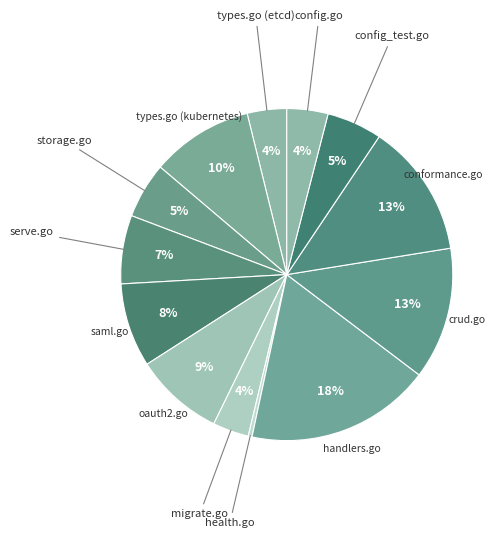

How many slices are in this pie chart?

13